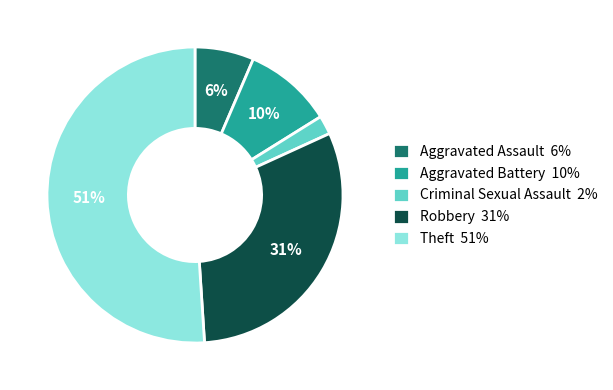

How many segments does this pie chart have?

5